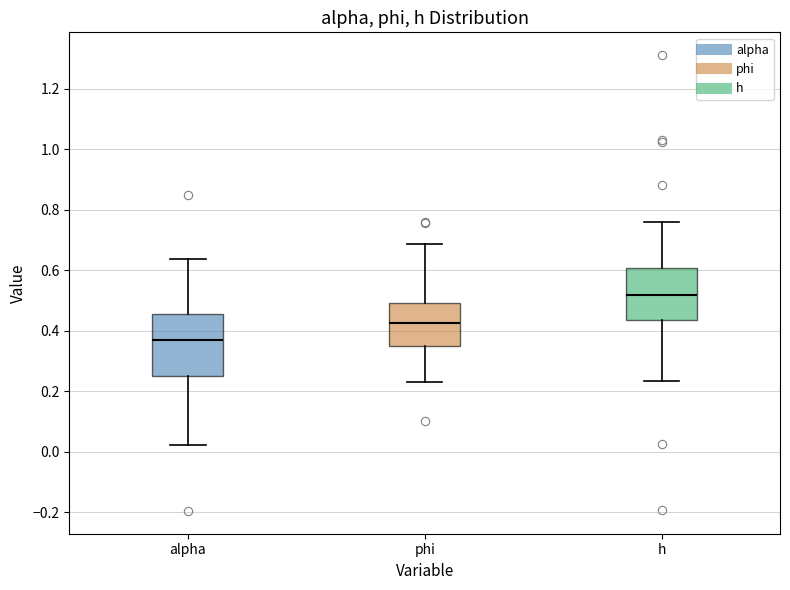

Reading left to right, read every box against the y-axis: the position of its median line, the range the box covers, and the ends of its whiskers. The values are not printed on the chart, so give them approximately, as read against the axis.

alpha: median 0.36, box 0.26 to 0.46, whiskers 0.02 to 0.64
phi: median 0.42, box 0.34 to 0.48, whiskers 0.24 to 0.68
h: median 0.52, box 0.44 to 0.60, whiskers 0.24 to 0.76